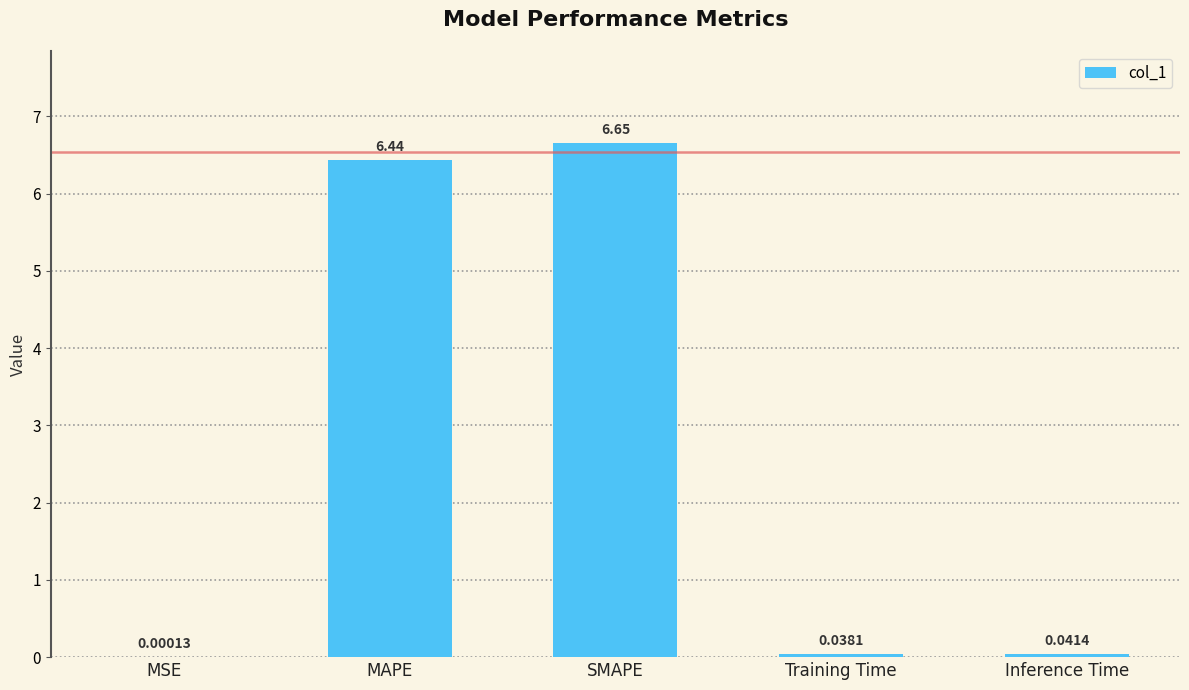

Which category has the highest value across all series?

SMAPE